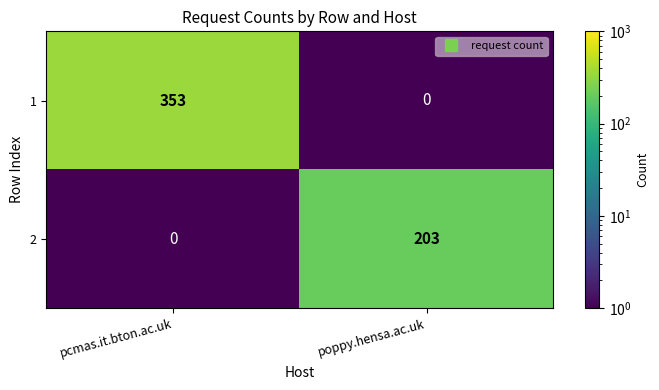

Which category has the lowest value in the 2 series?

pcmas.it.bton.ac.uk